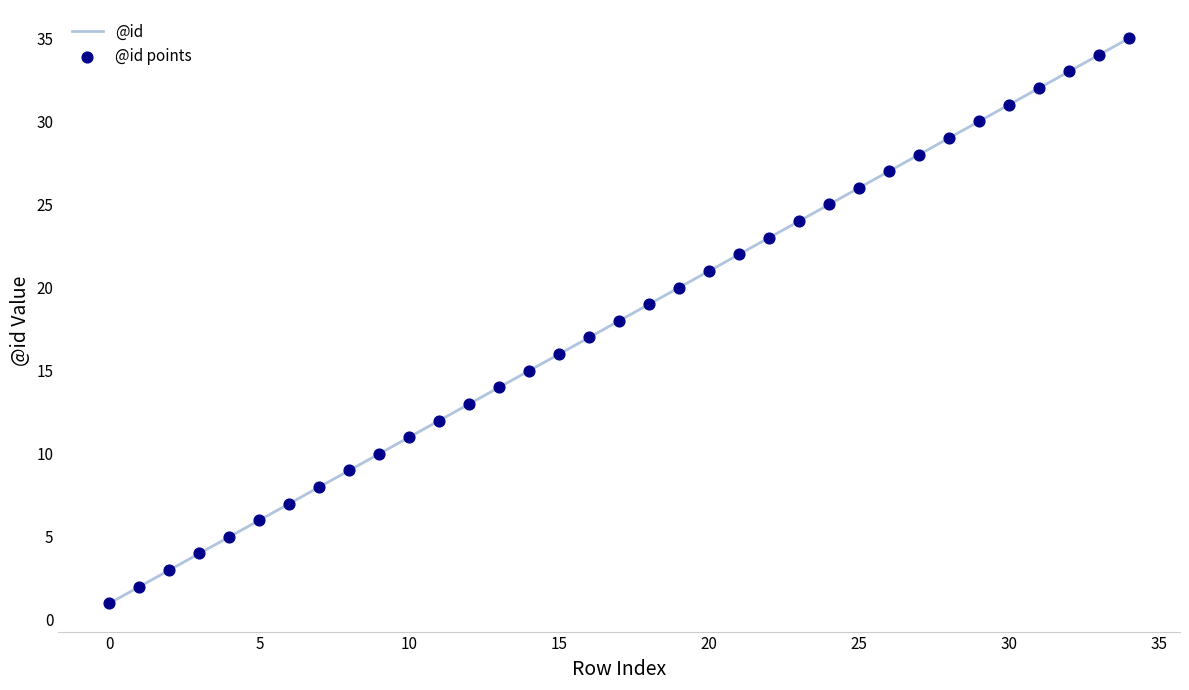

What is the difference between the maximum and minimum values?

34